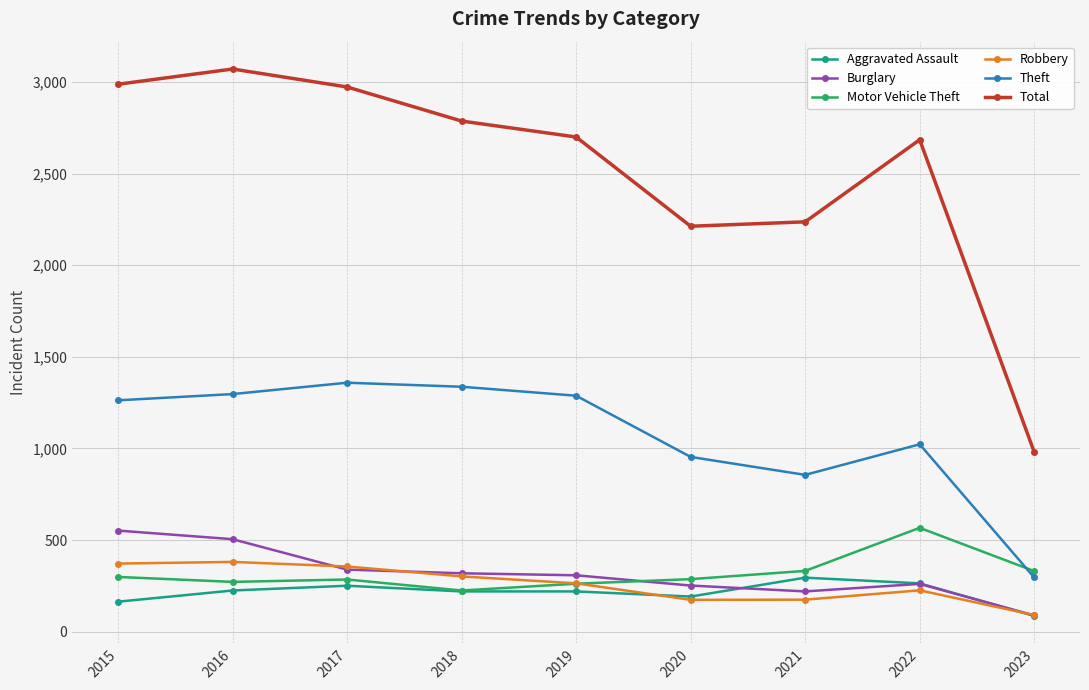

What is the sum of the Motor Vehicle Theft values at 2022 and 2020?

854